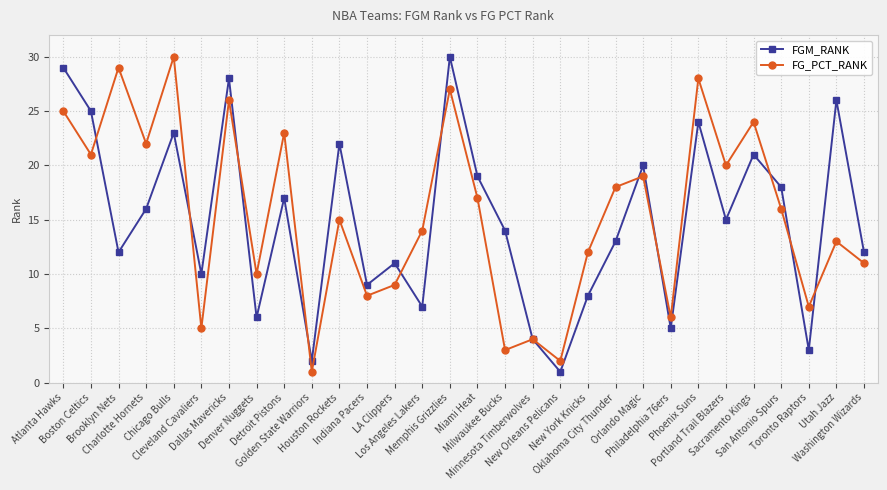

What is the smallest value displayed?

1